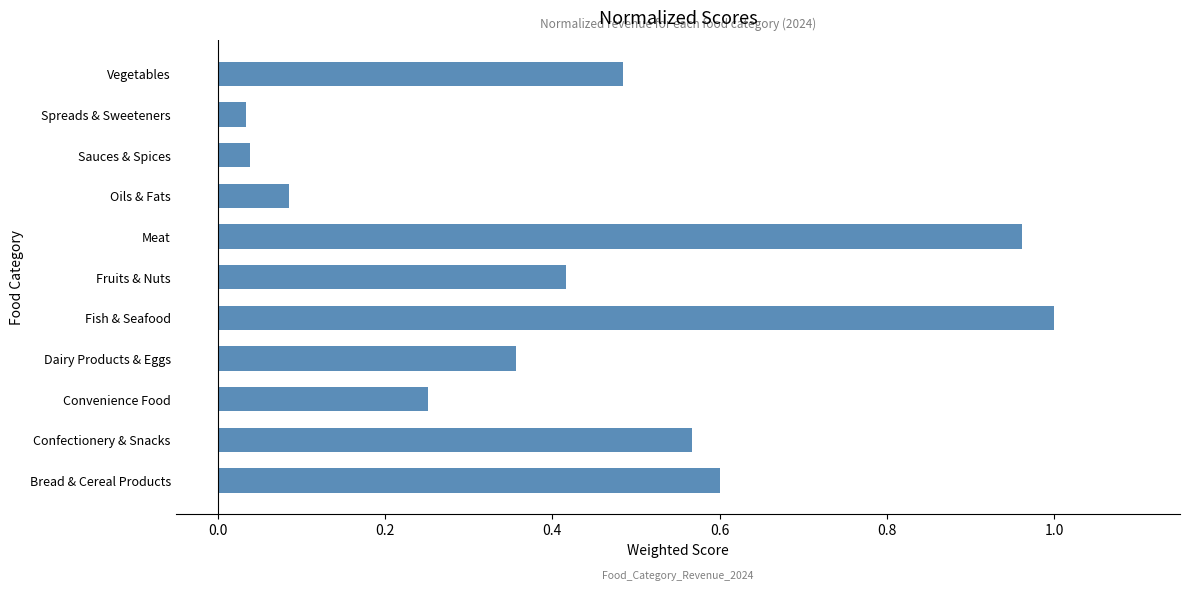

Is it true that the value at Fish & Seafood is 0.3?

False